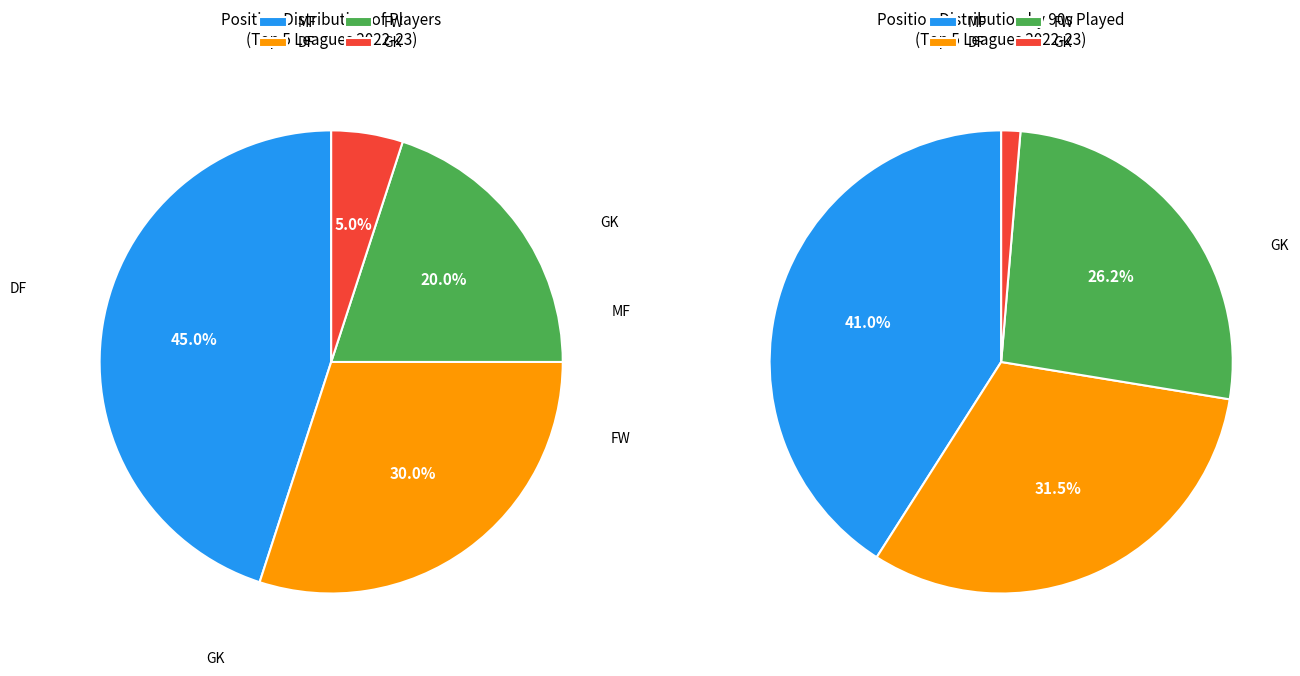

To the nearest percent, what percentage of the pie is GK?

5%